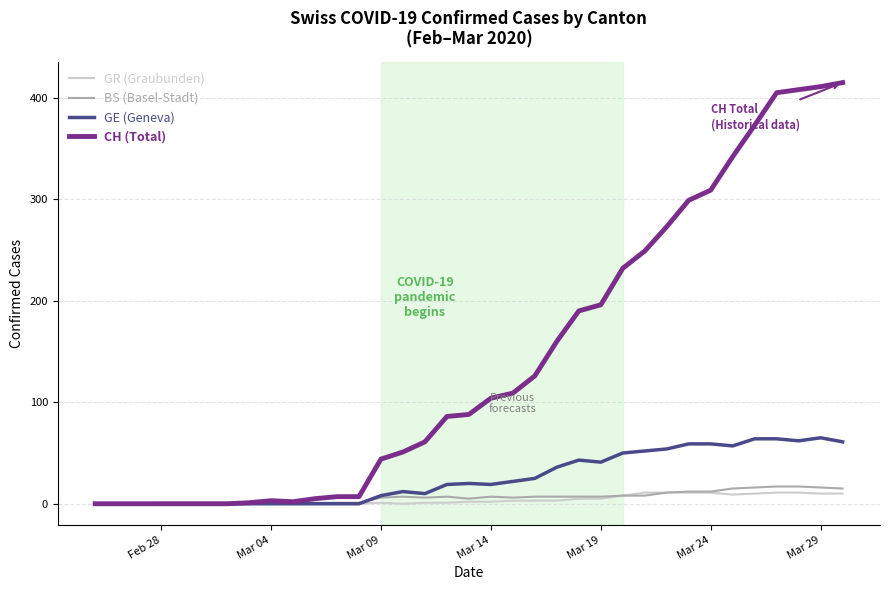

What is the greatest value displayed?

415